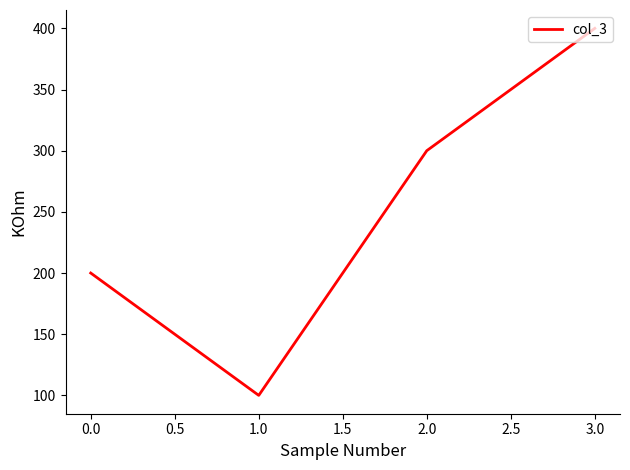

What is the average value?

250